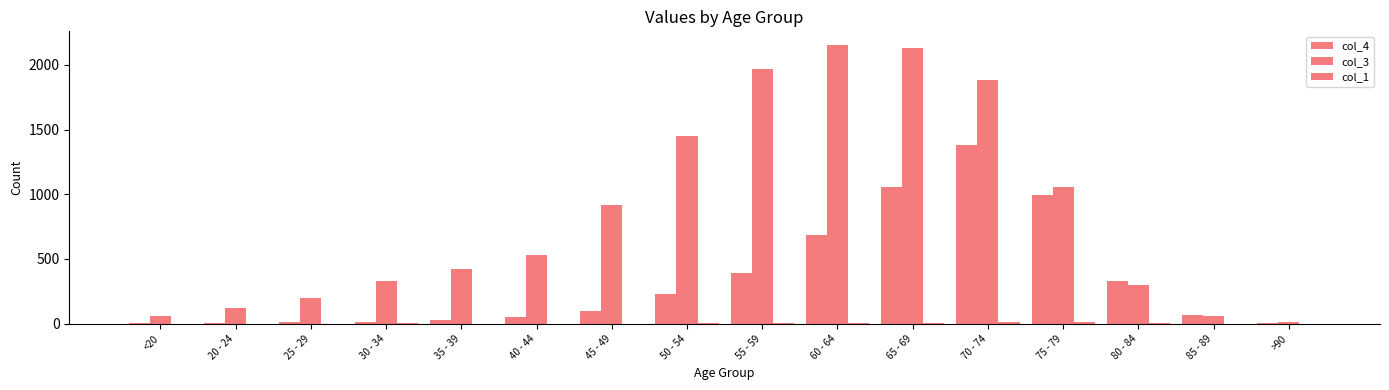

Is it true that col_1 equals 9 at 65 - 69?

False